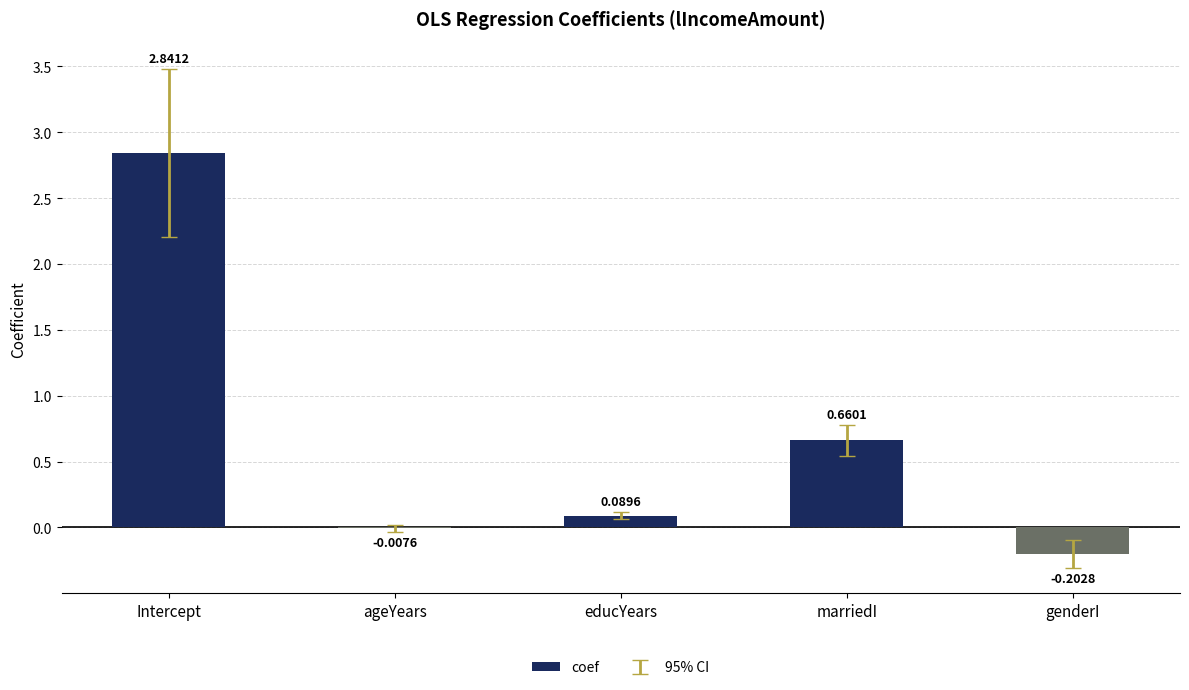

Where is the data nearest to the value 1?

marriedI